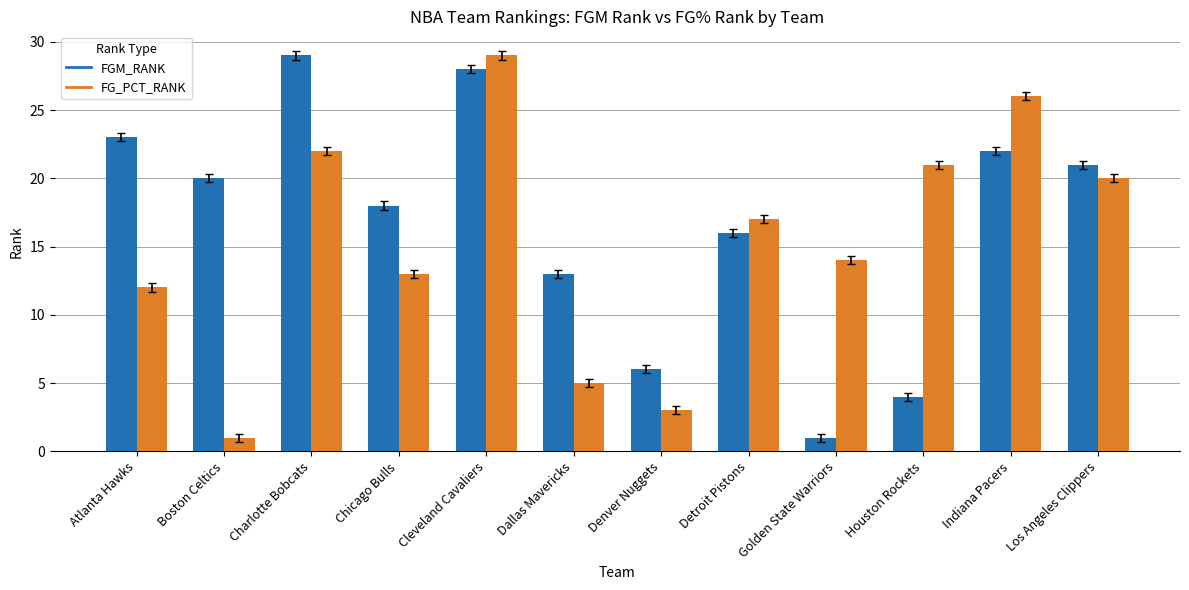

The FGM_RANK series shows 28 at Cleveland Cavaliers. True or false?

True